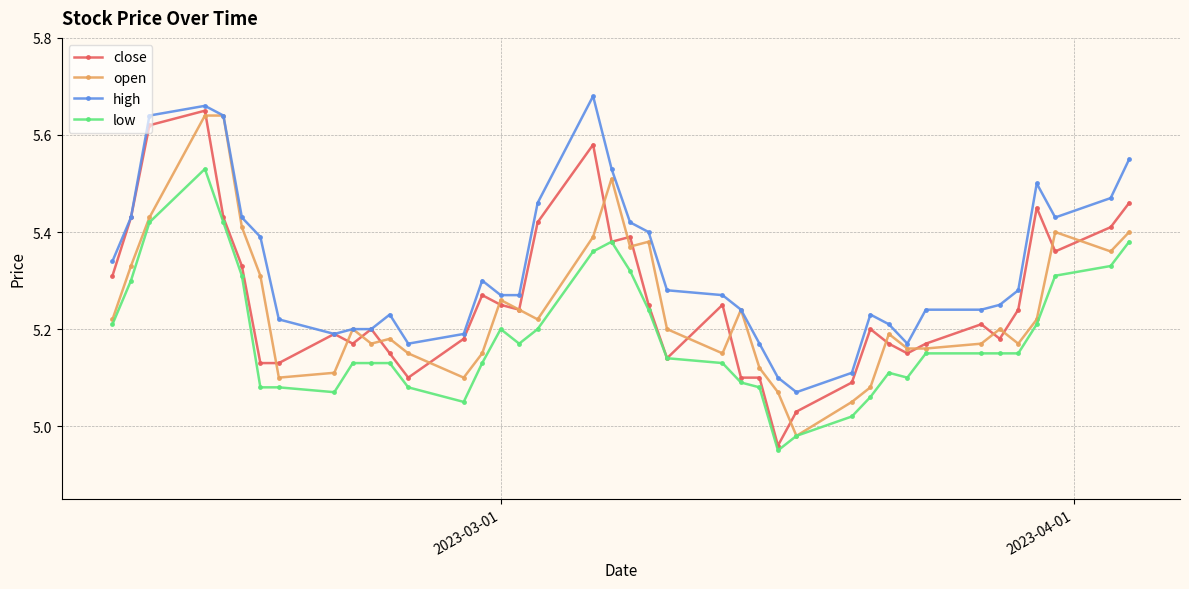

True or false: open has more than 1 interior local peaks.

True